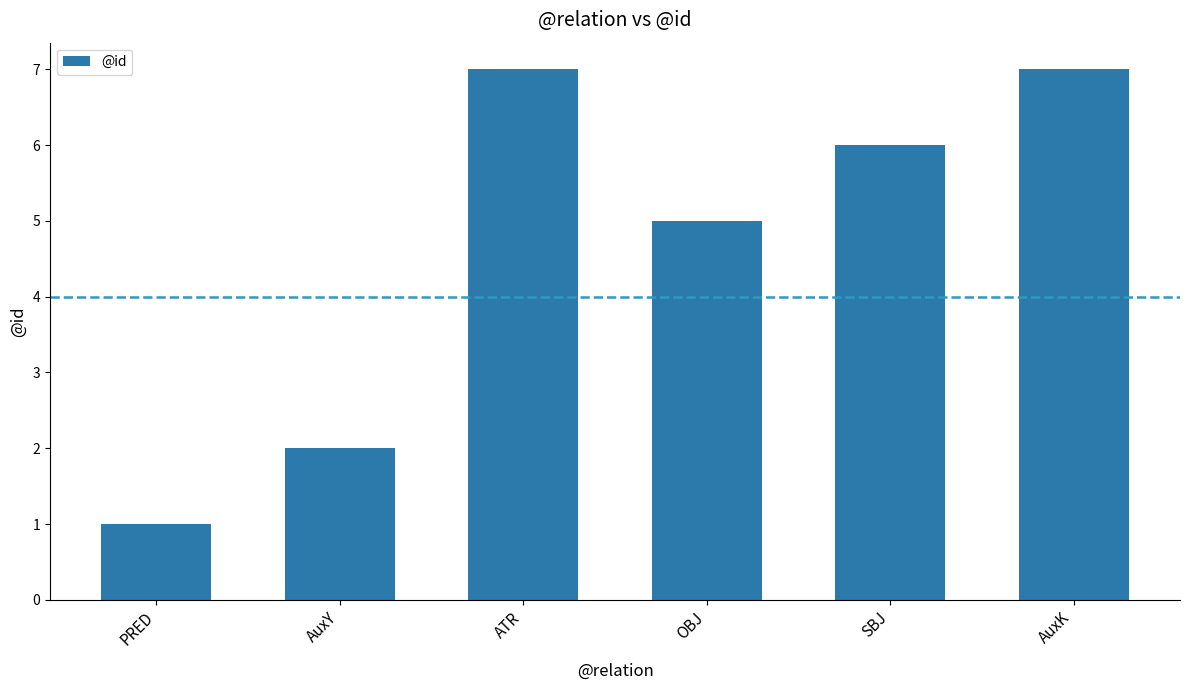

What is the ratio of the value at SBJ to the value at ATR?

0.9